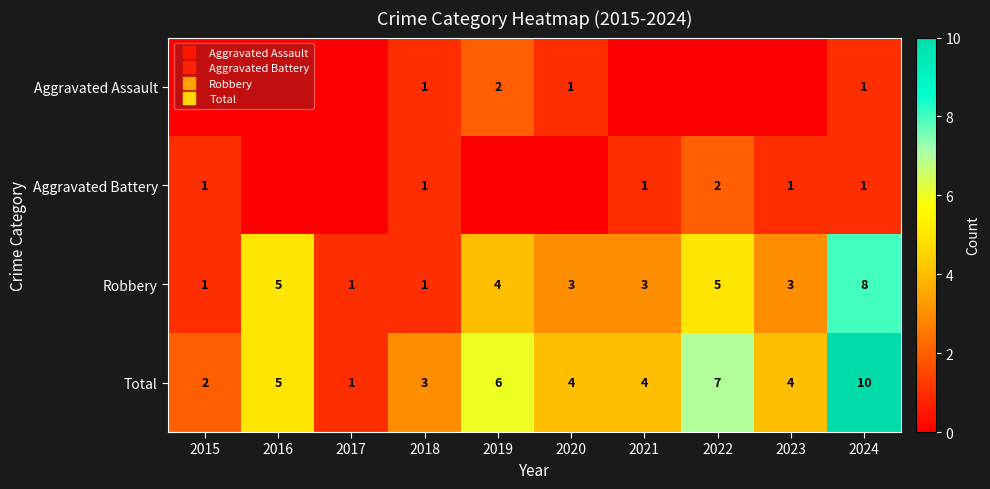

What is the difference between the maximum and minimum values in the Aggravated Battery series?

2